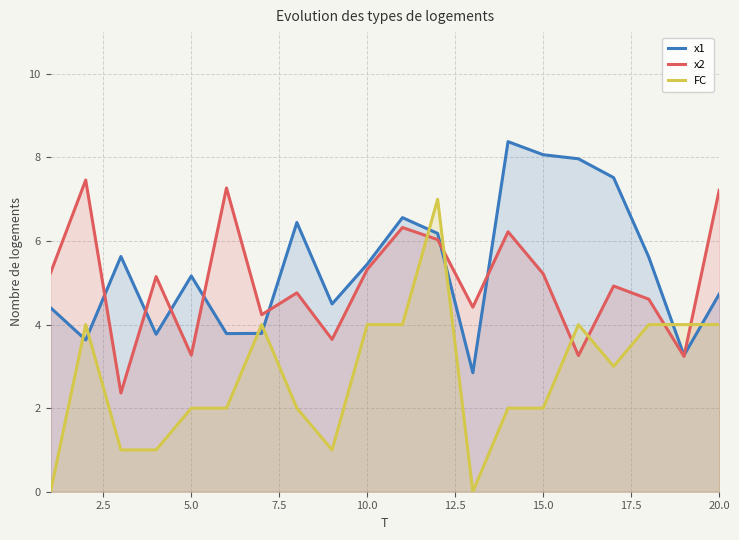

What is the maximum value for x2?

7.5